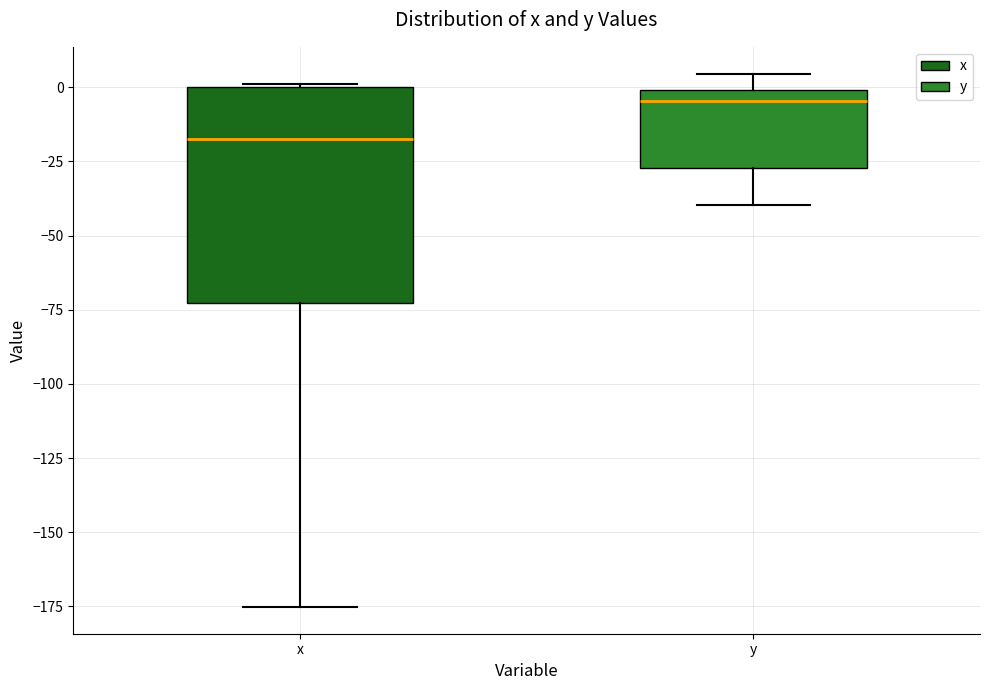

Comparing the boxes themselves (not the whiskers), which one is the tallest?

x